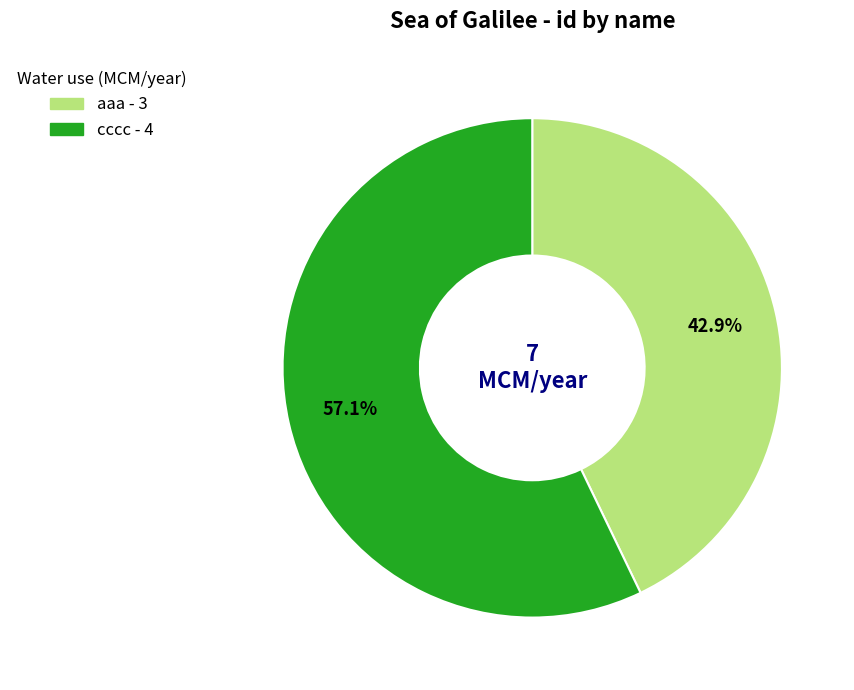

Is cccc the majority of the pie?

Yes